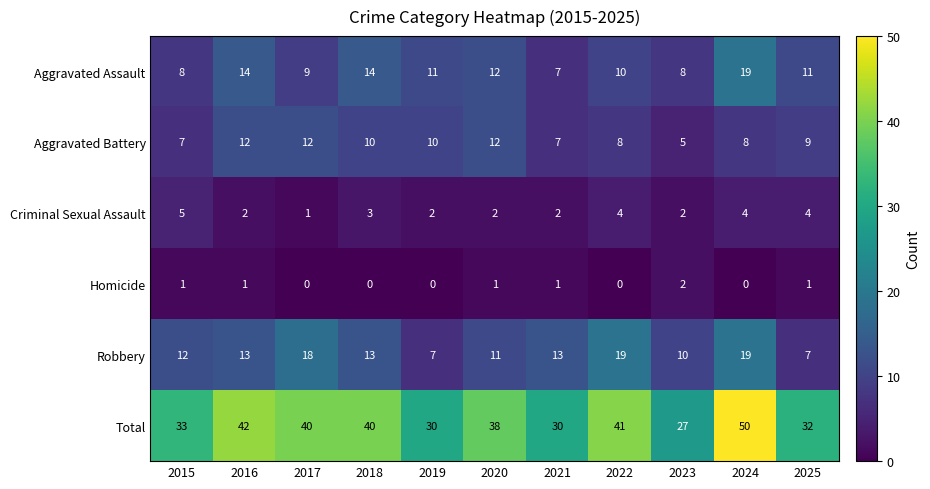

The Robbery series shows 19 at 2022. True or false?

True